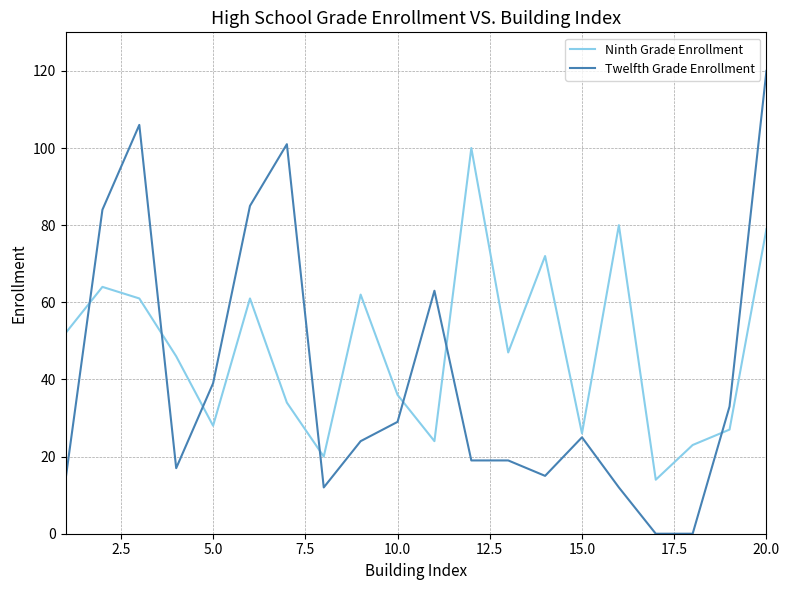

What are all the series names shown in the legend?

Ninth Grade Enrollment, Twelfth Grade Enrollment